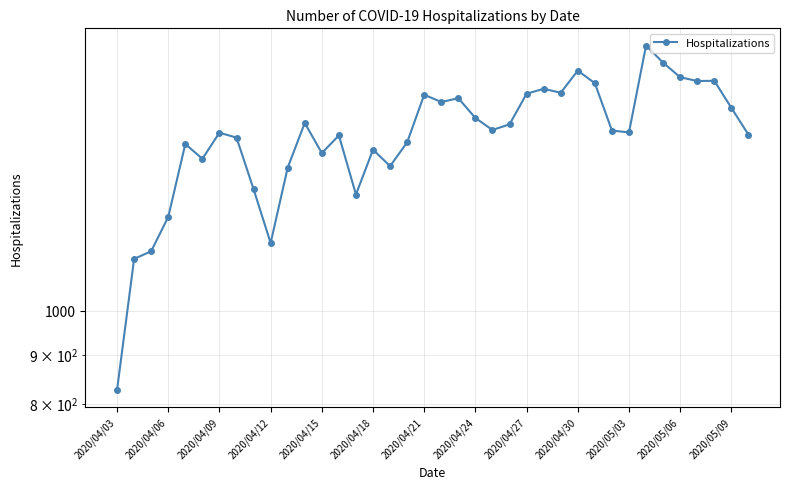

Reading right to left, what are all the values shown in this chart?

1525	1626	1735	1734	1750	1812	1888	1533	1540	1725	1778	1686	1702	1682	1563	1542	1587	1664	1649	1678	1497	1414	1471	1321	1522	1459	1568	1409	1176	1338	1514	1532	1439	1491	1252	1153	1132	827